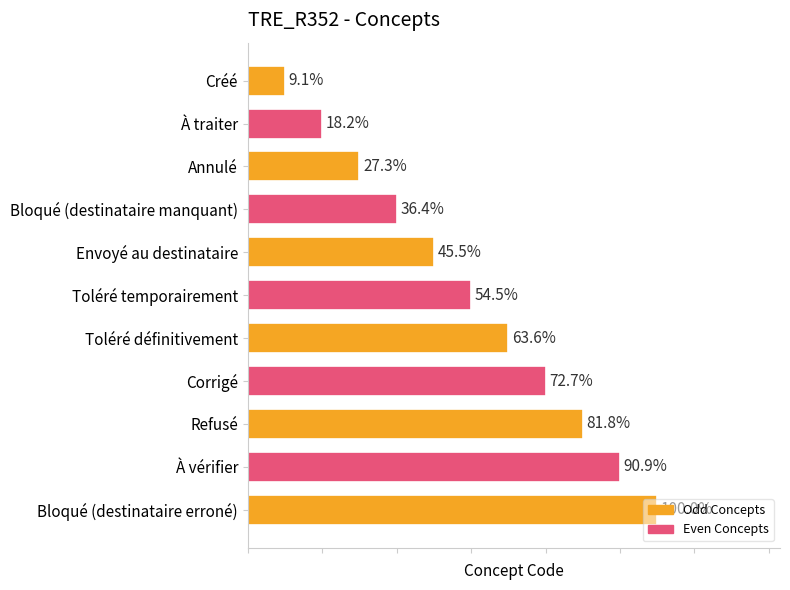

The chart shows a value of 15 at Refusé. True or false?

False